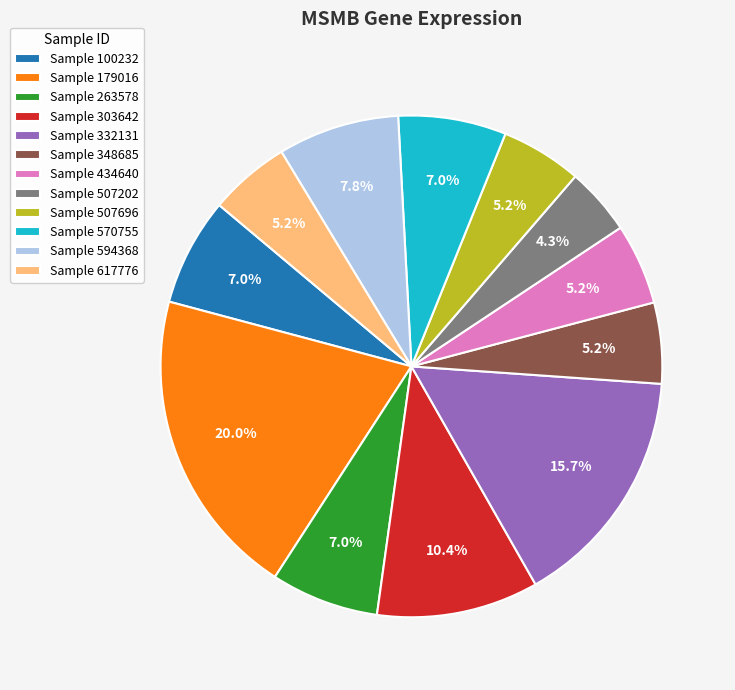

Is the sum of Sample 348685 and Sample 179016 greater than half?

No